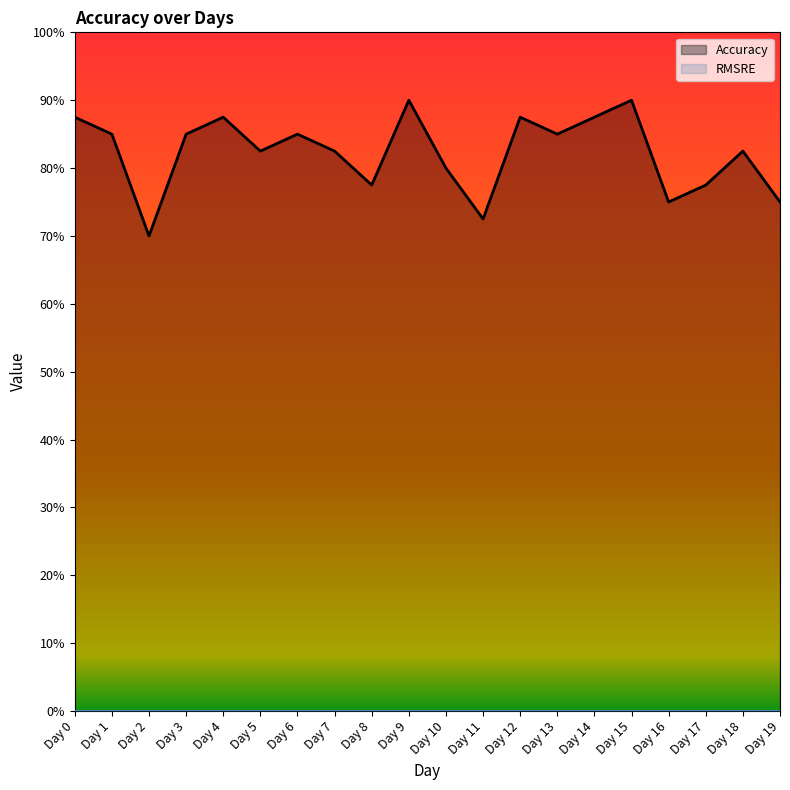

Reading left to right, extract all data points from this chart.

Accuracy: 0.9	0.8	0.7	0.8	0.9	0.8	0.8	0.8	0.8	0.9	0.8	0.7	0.9	0.8	0.9	0.9	0.8	0.8	0.8	0.8
RMSRE: 0.0	0.0	0.0	0.0	0.0	0.0	0.0	0.0	0.0	0.0	0.0	0.0	0.0	0.0	0.0	0.0	0.0	0.0	0.0	0.0